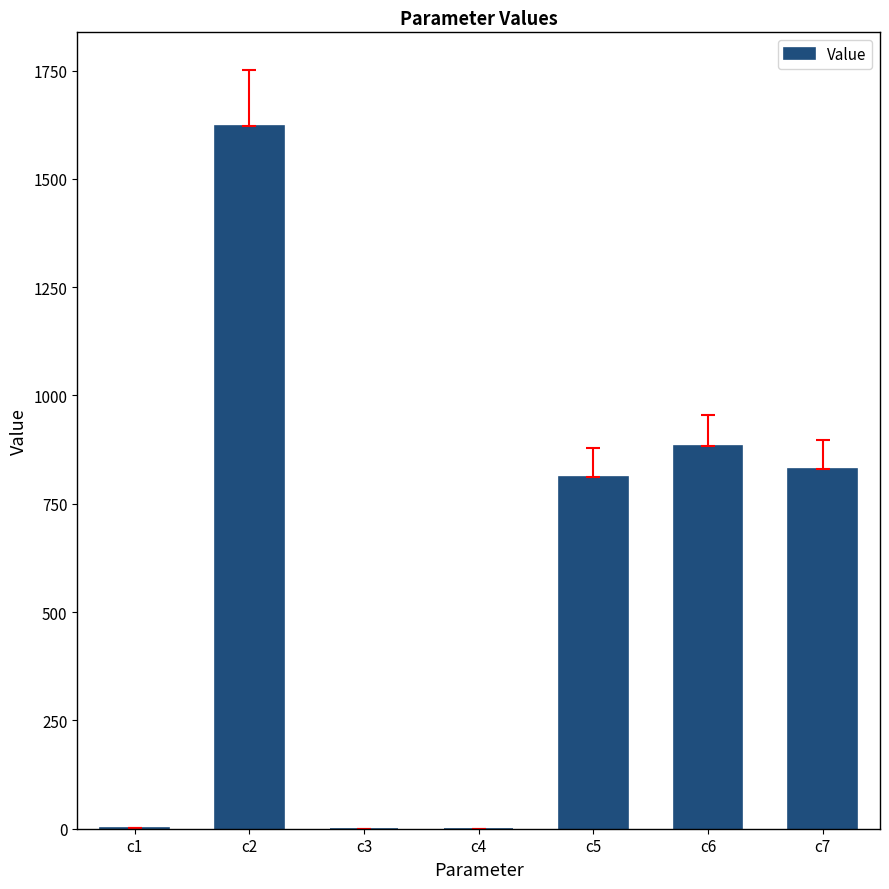

Between c7 and c6, which is larger?

c6